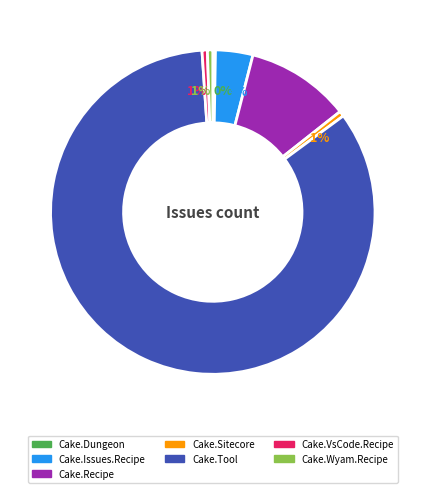

To the nearest percent, what portion does Cake.VsCode.Recipe represent?

1%